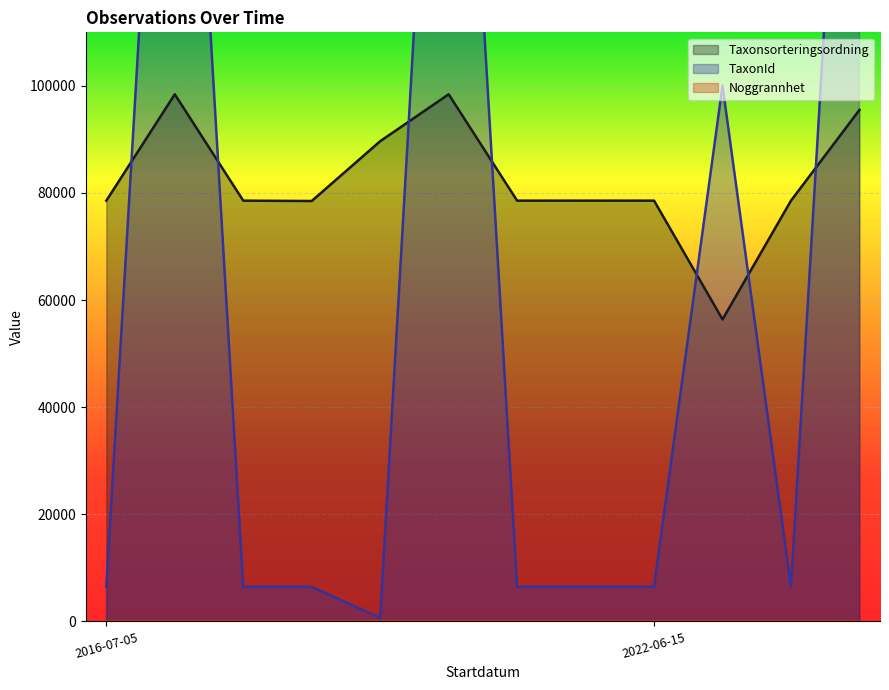

What are all the series names shown in the legend?

Taxonsorteringsordning, TaxonId, Noggrannhet